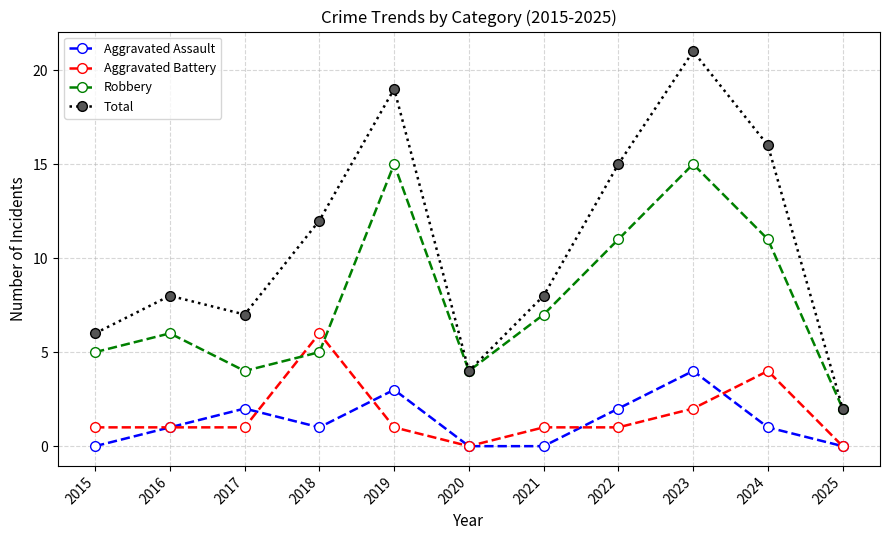

Count the number of data series in this chart.

4